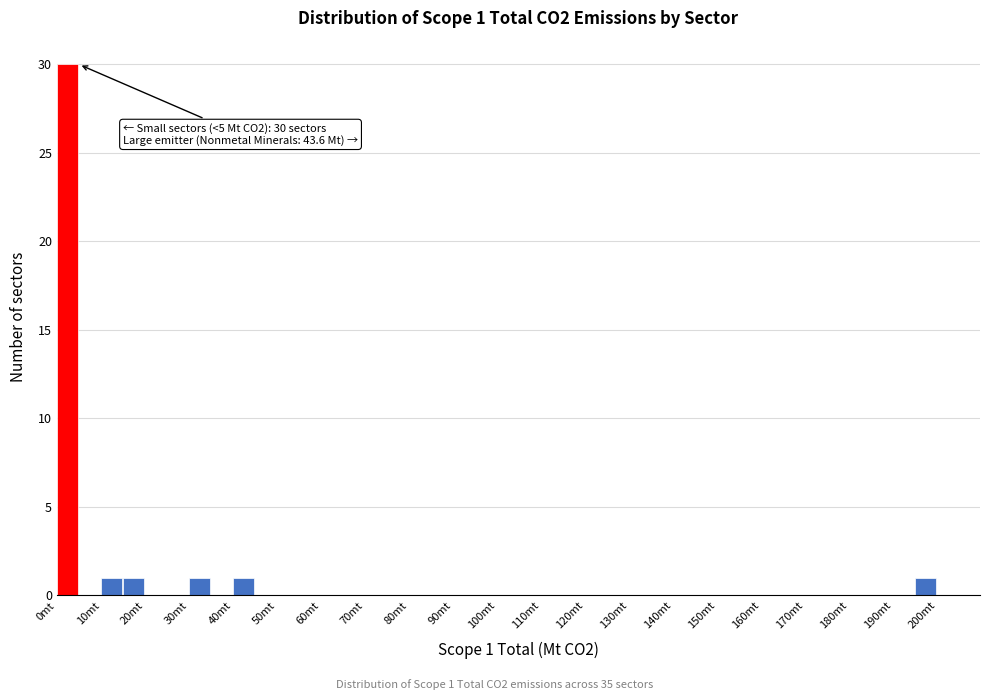

Over which range of the x-axis is the bar tallest?

0 to 5